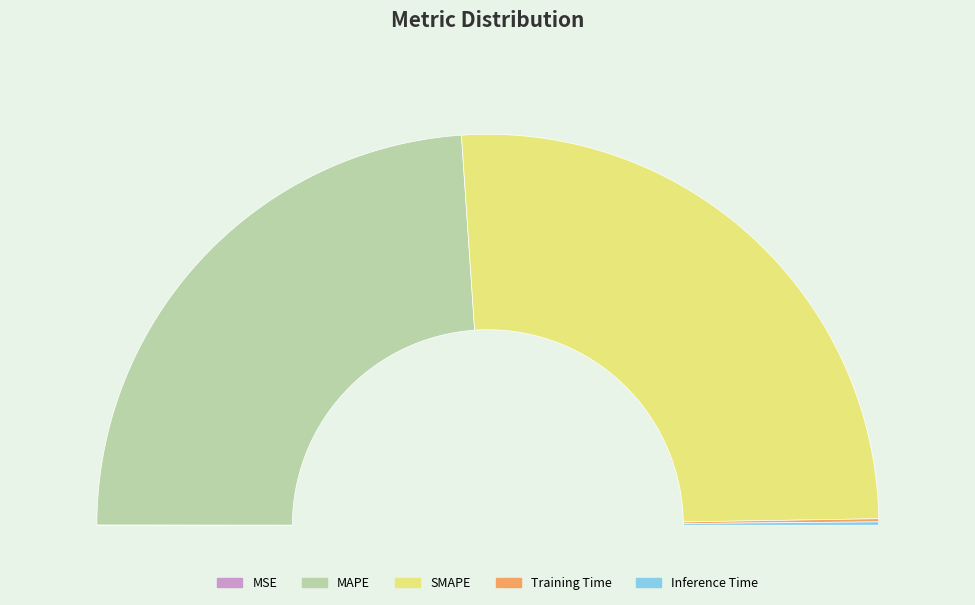

How many slices are in this pie chart?

5